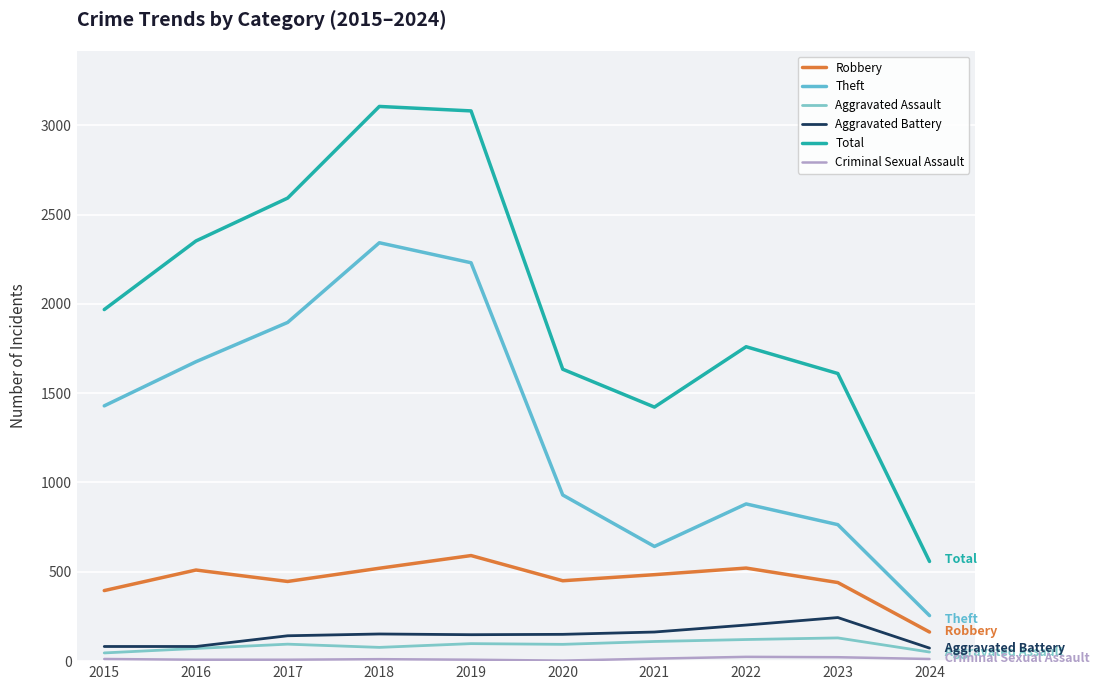

Is this an area chart (filled region under the line)?

No